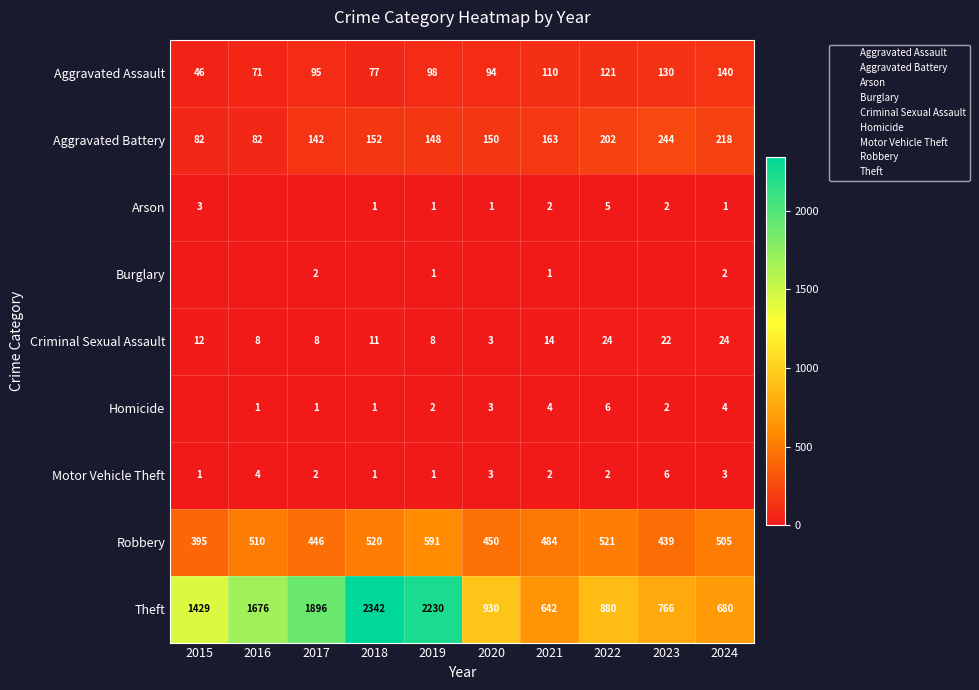

At how many categories does at least one series exceed 2076?

2